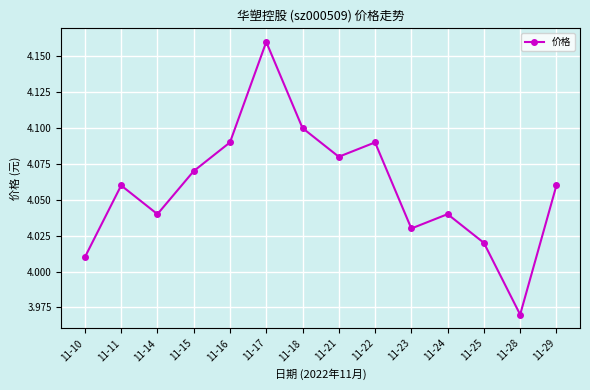

At which label is the value closest to 4?

11-10